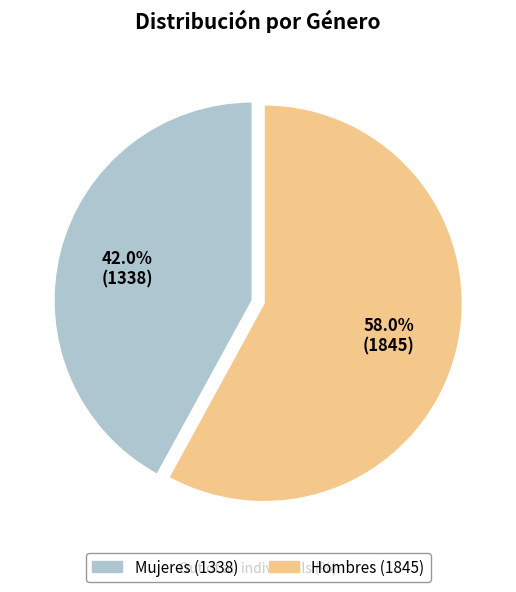

What percentage is the Mujeres slice, to the nearest percent?

42%